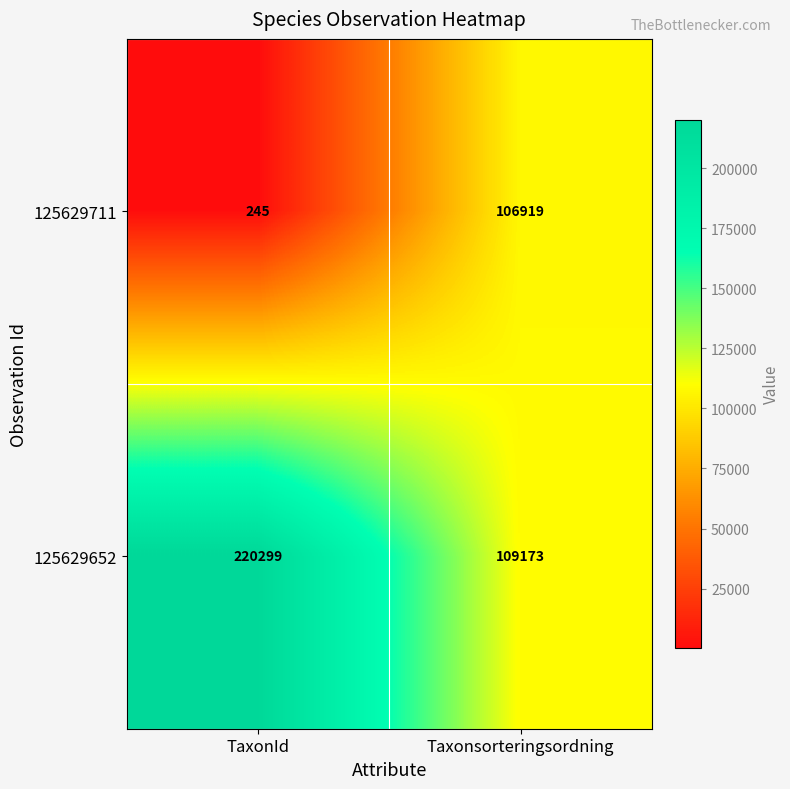

What is the sum of all 125629652 values?

329472